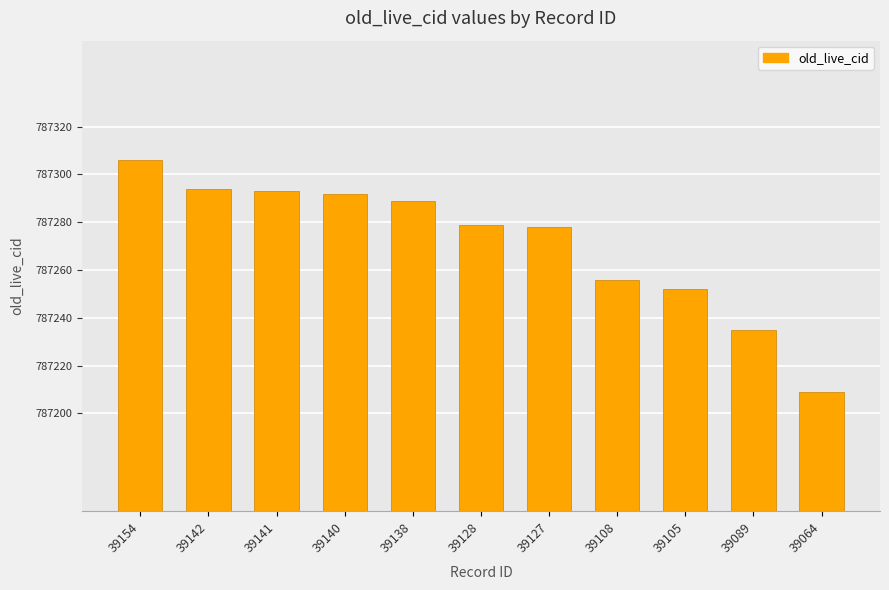

Reading right to left, transcribe all the data shown in this chart.

787209	787235	787252	787256	787278	787279	787289	787292	787293	787294	787306